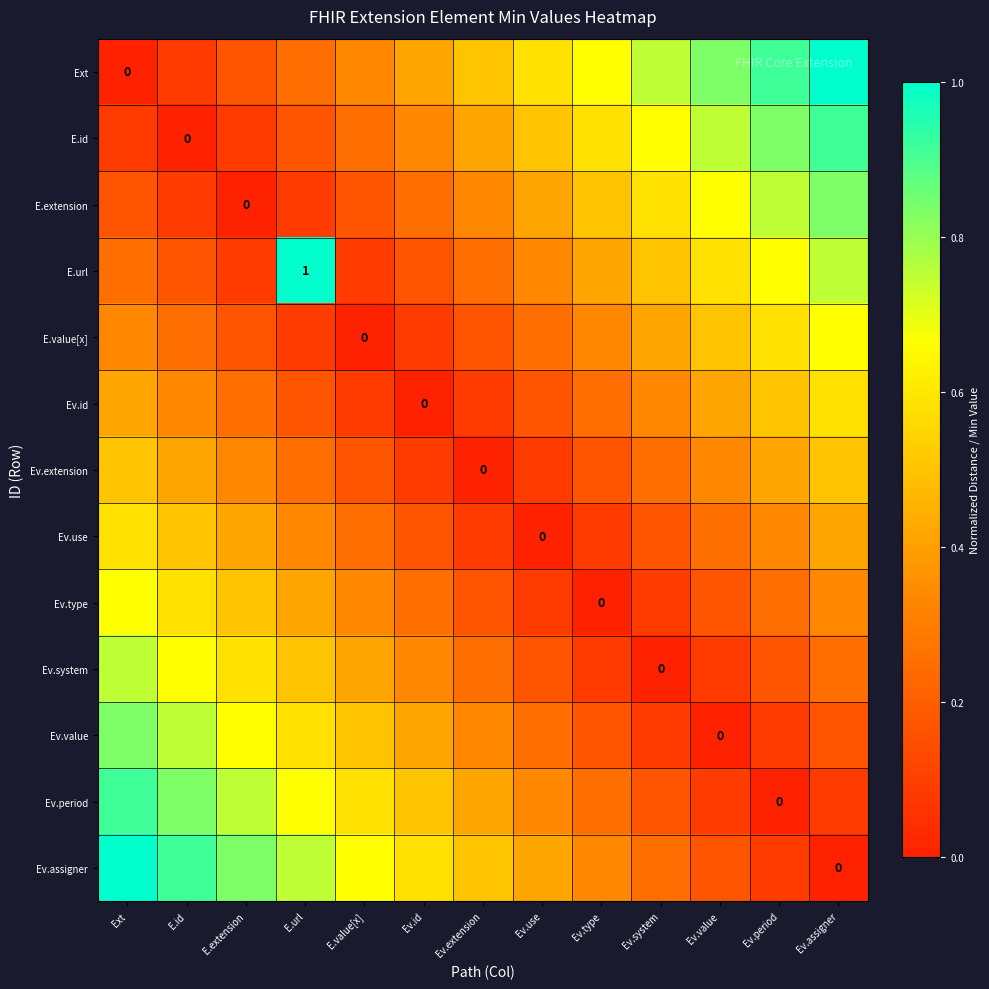

Which label corresponds to the smallest value in the chart?

Ext